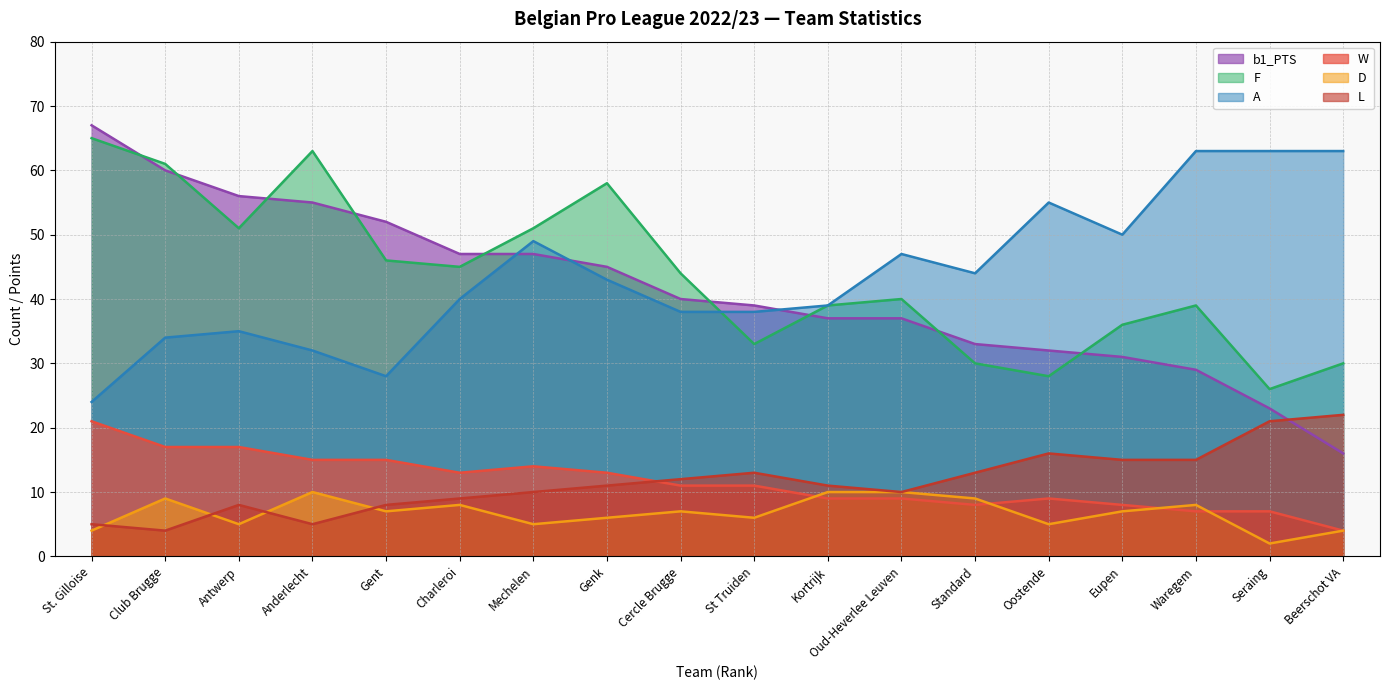

List the labels in order of F value, largest first.

St. Gilloise, Anderlecht, Club Brugge, Genk, Antwerp, Mechelen, Gent, Charleroi, Cercle Brugge, Oud-Heverlee Leuven, Kortrijk, Waregem, Eupen, St Truiden, Standard, Beerschot VA, Oostende, Seraing